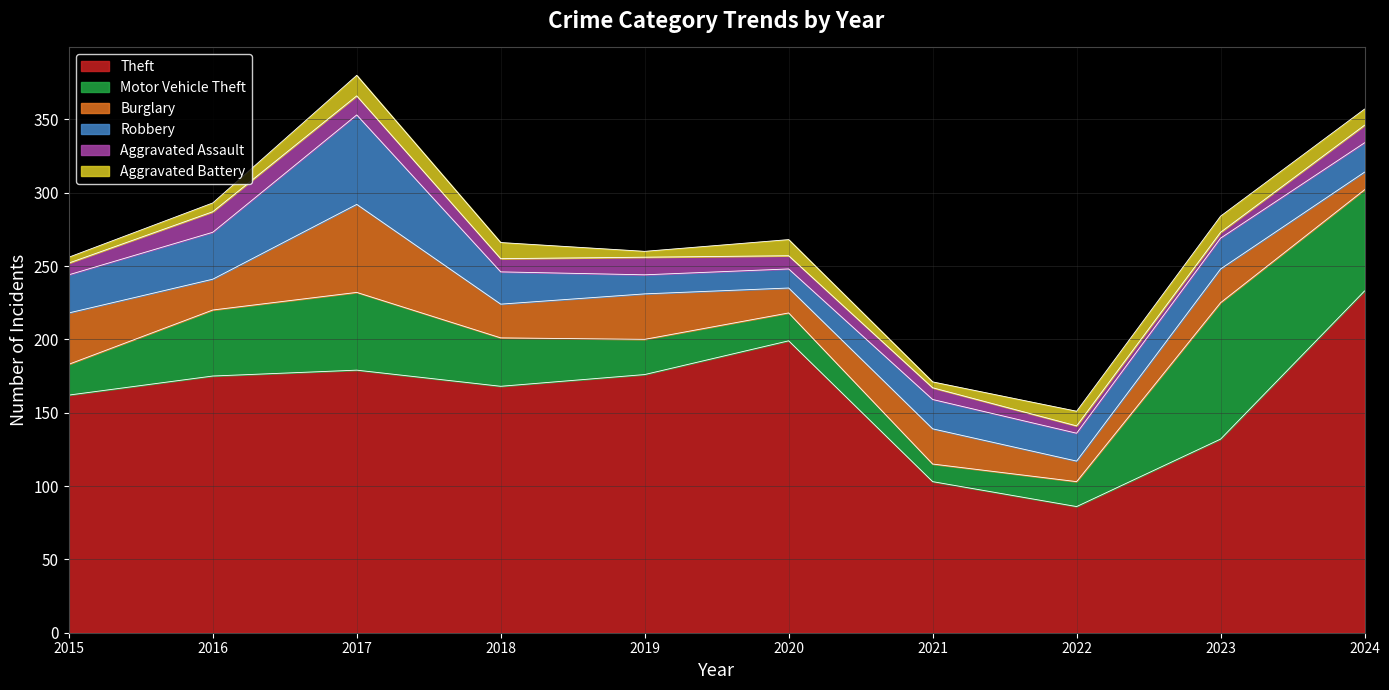

The value of Robbery at 2017 is 38. True or false?

False